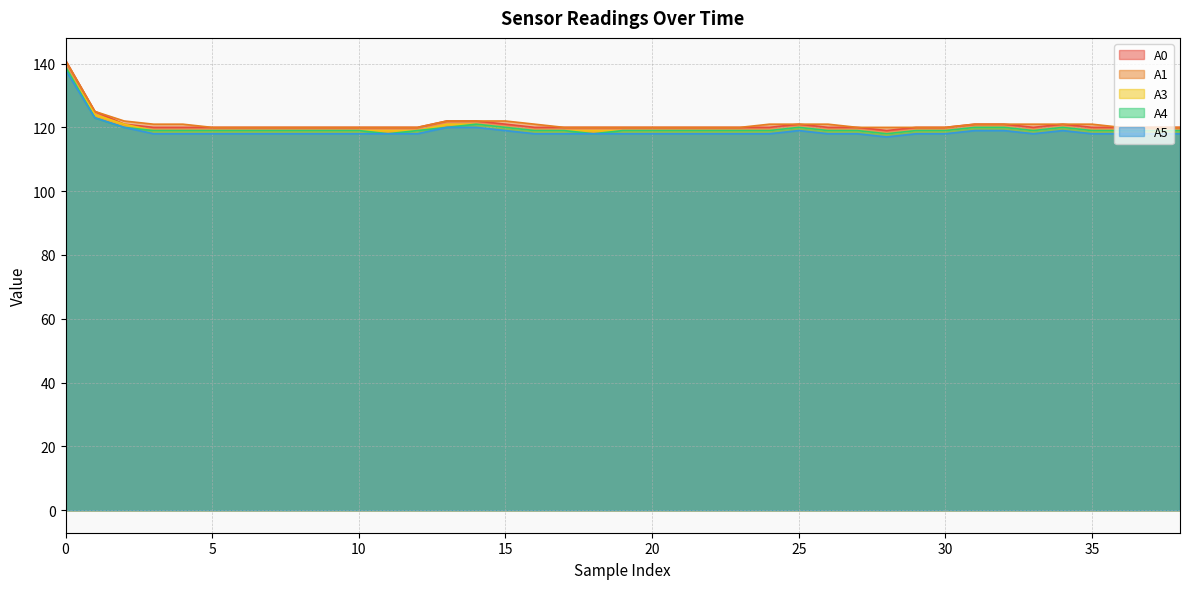

What is the maximum value shown in the chart?

141